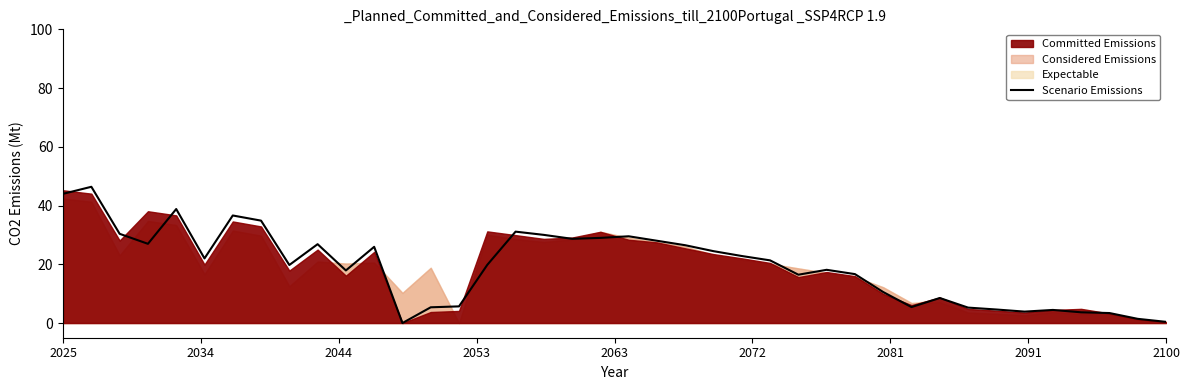

What is the sum of the values at 13 and 33?

10.0